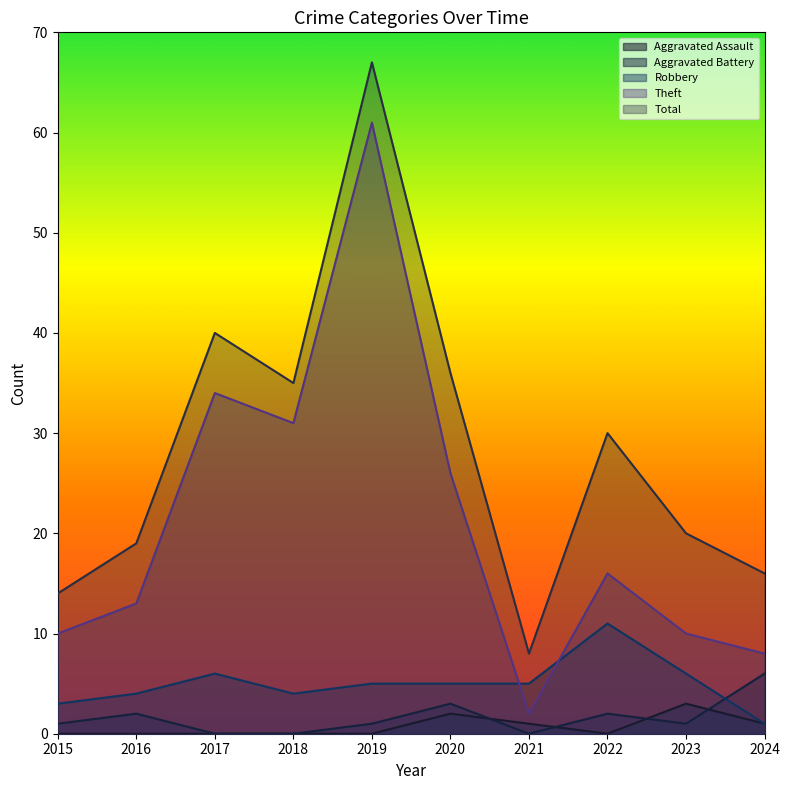

What is the spread (max minus min) of values at 2021?

8